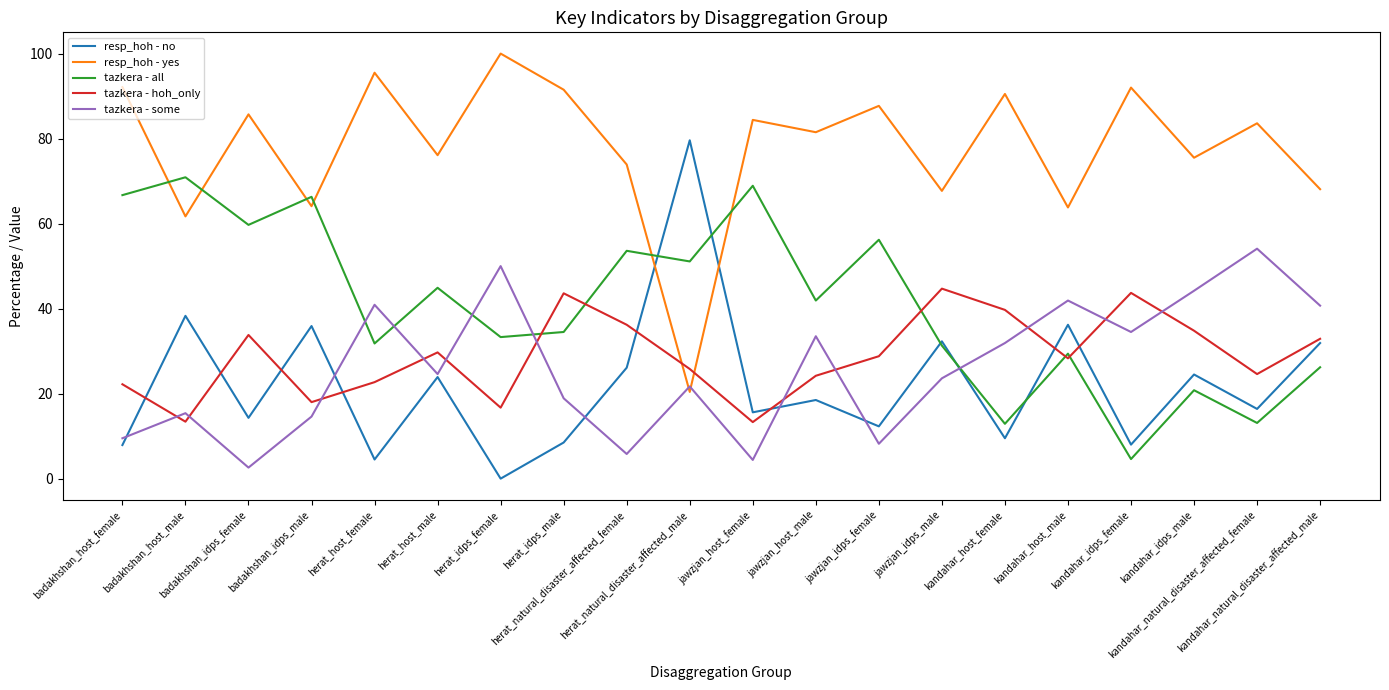

What is the difference between the second highest and minimum values in the resp_hoh - no series?

38.3